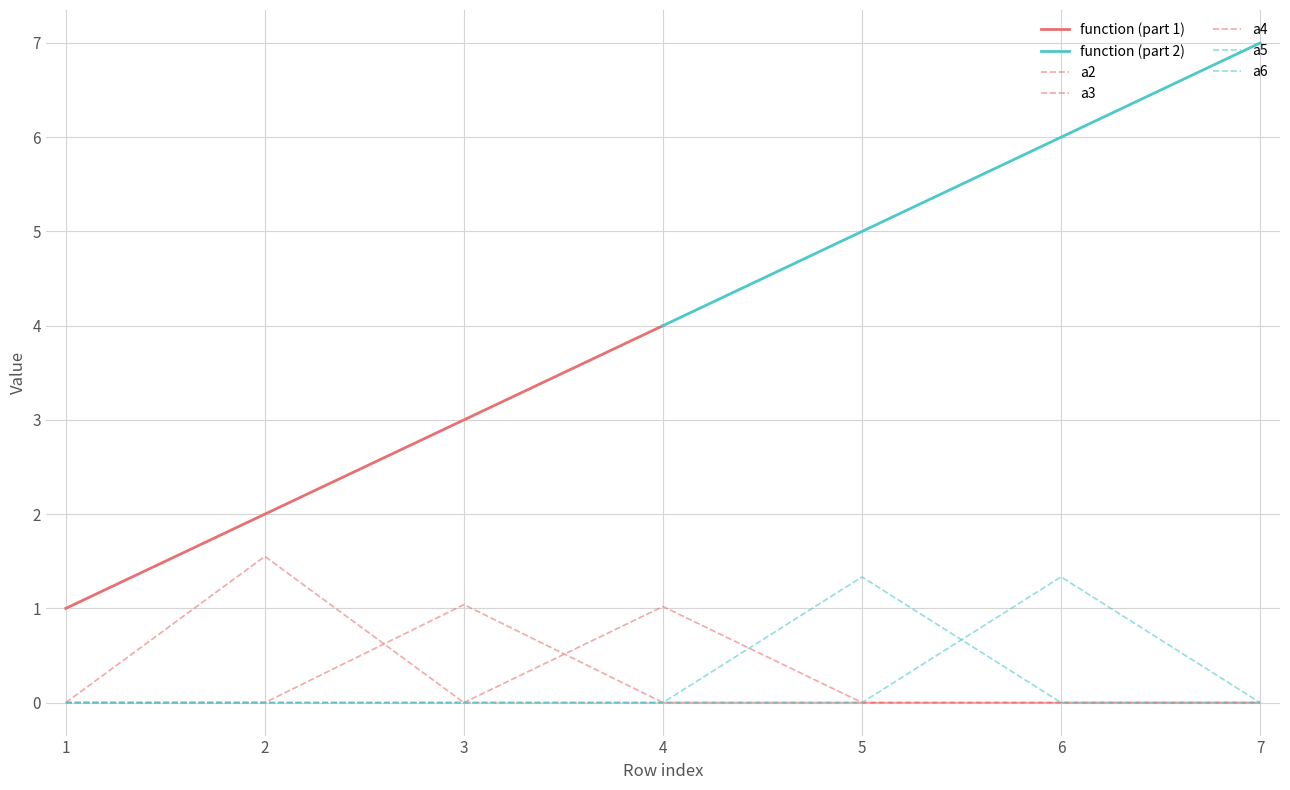

The value of a4 at 4 is 0.4. True or false?

False